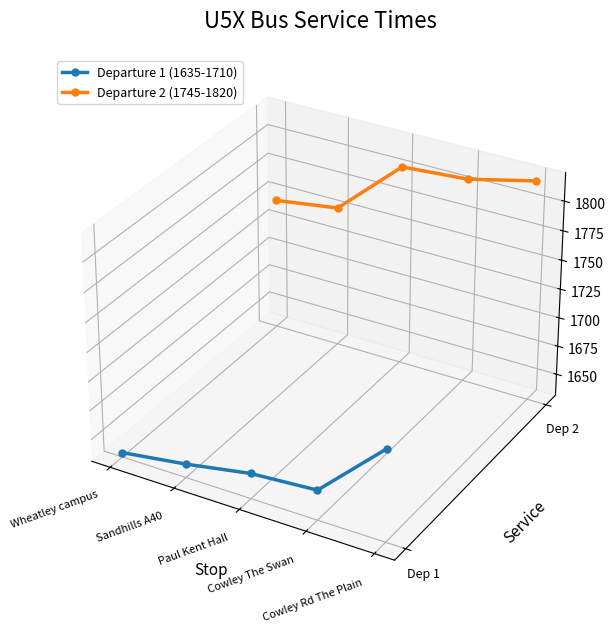

How many distinct data groups are displayed?

2